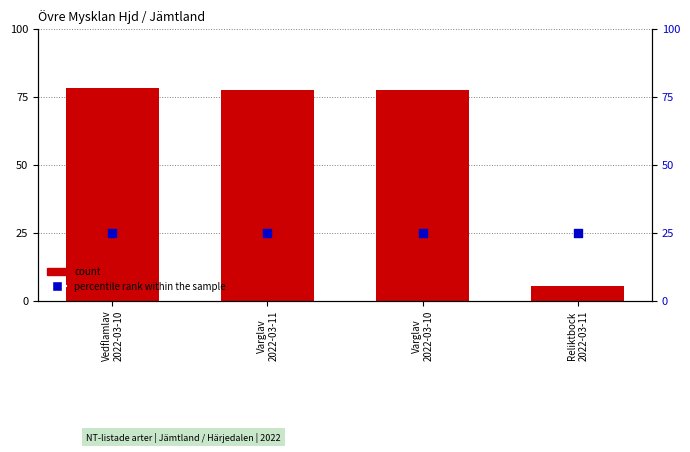

Which series has the widest spread of Y values?

count